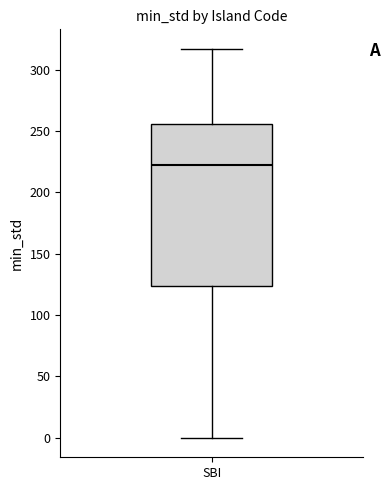

Where does the lower whisker of the box for SBI end on the y-axis? The values are not printed on the chart, so give them approximately, as read against the axis.

0